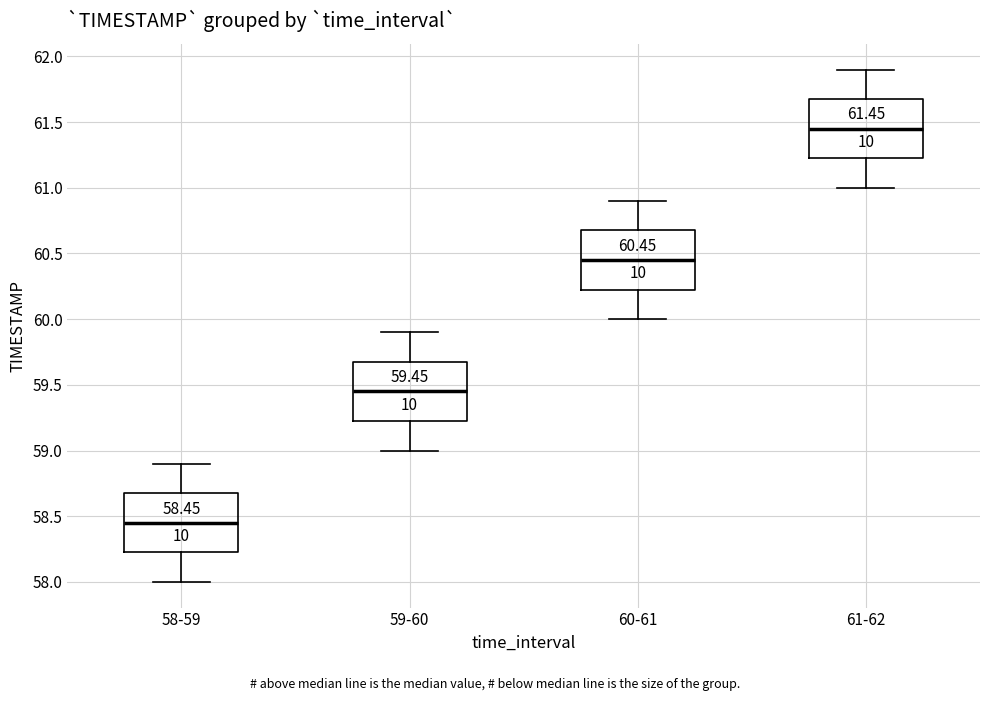

Which box has the lowest median line?

58-59